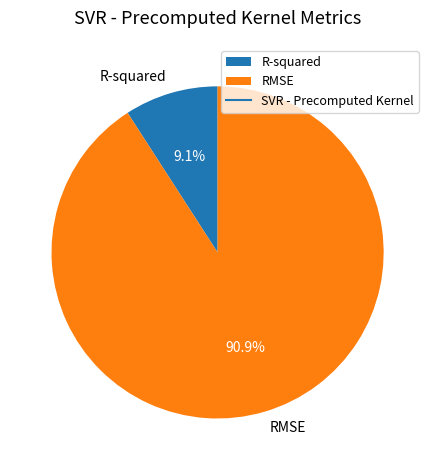

True or false: RMSE accounts for 91% of the total.

True